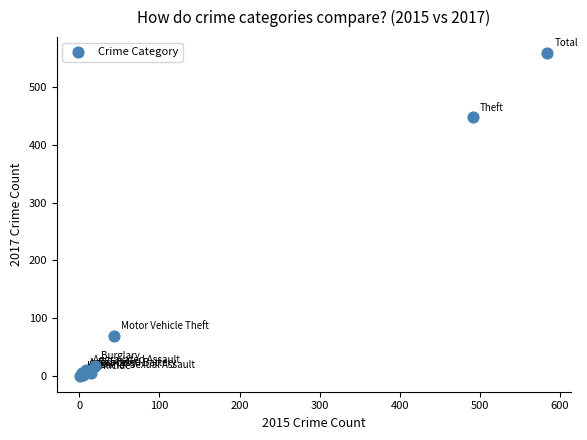

What Y value in the scatter plot is closest to 279?

447